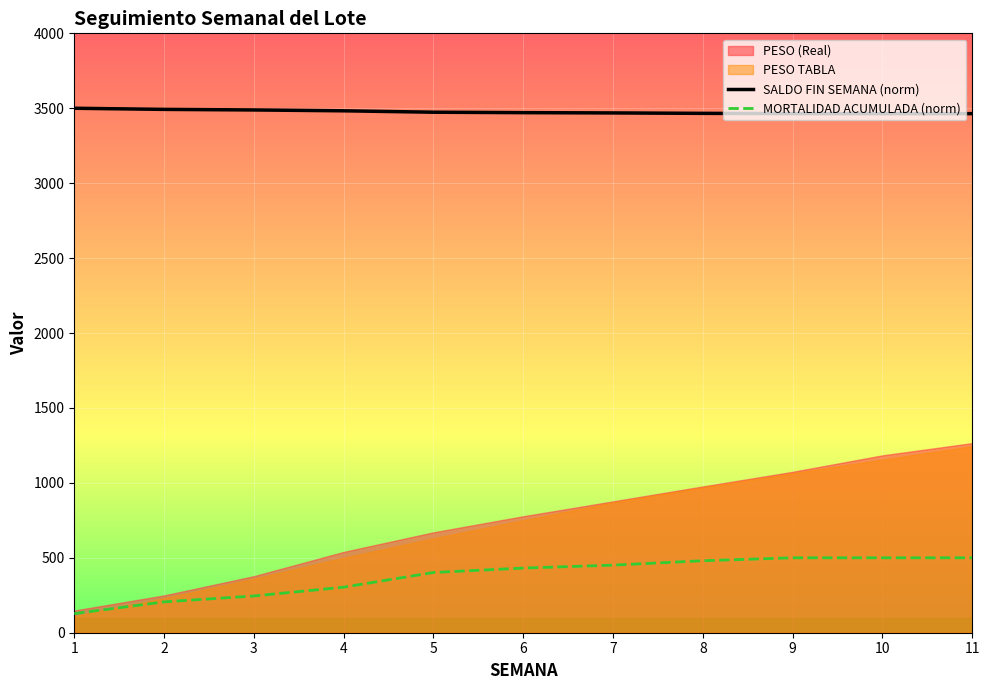

Where is MORTALIDAD ACUMULADA (norm) nearest to the value 313?

4